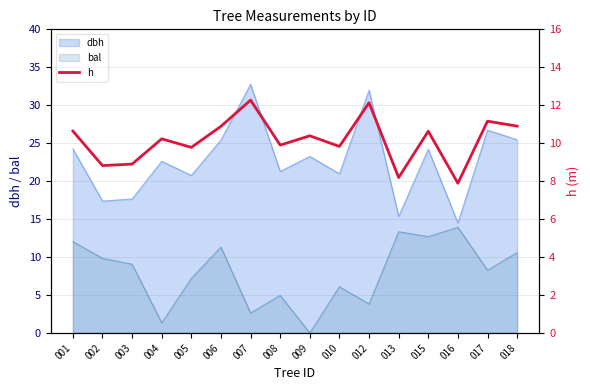

What is the minimum value for dbh?

14.5